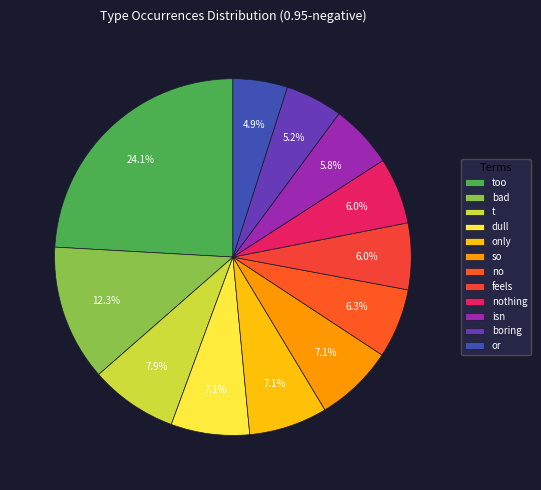

Is it true that isn is 6% of the pie?

True